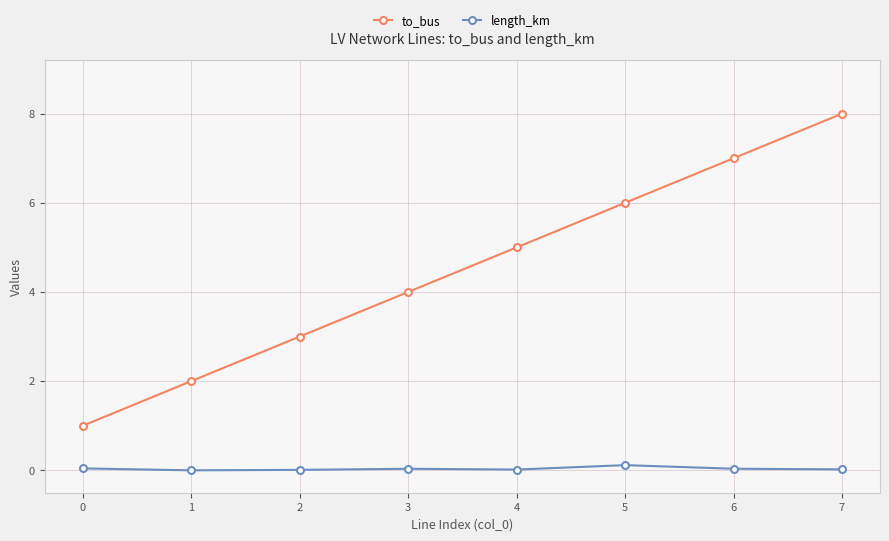

How many lines are shown in the chart?

2